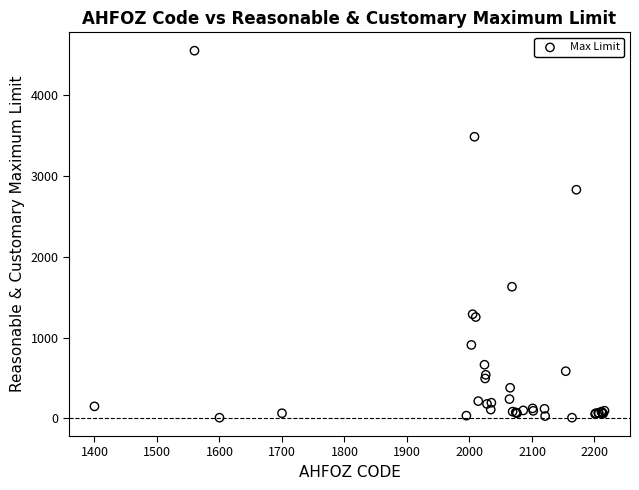

What Y value in the scatter plot is closest to 2280?

2830